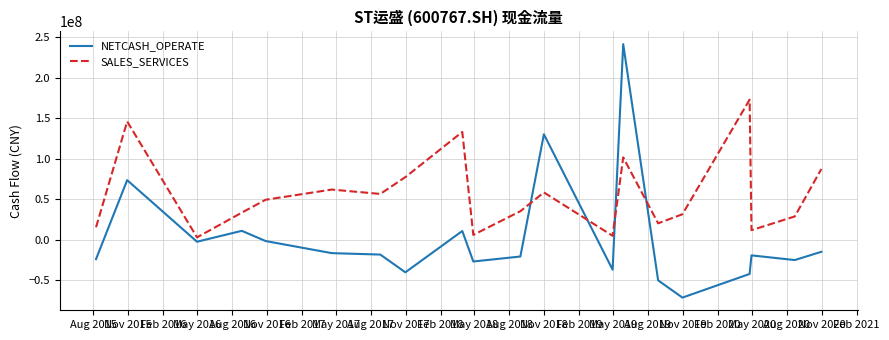

Which series has the widest spread of values?

NETCASH_OPERATE